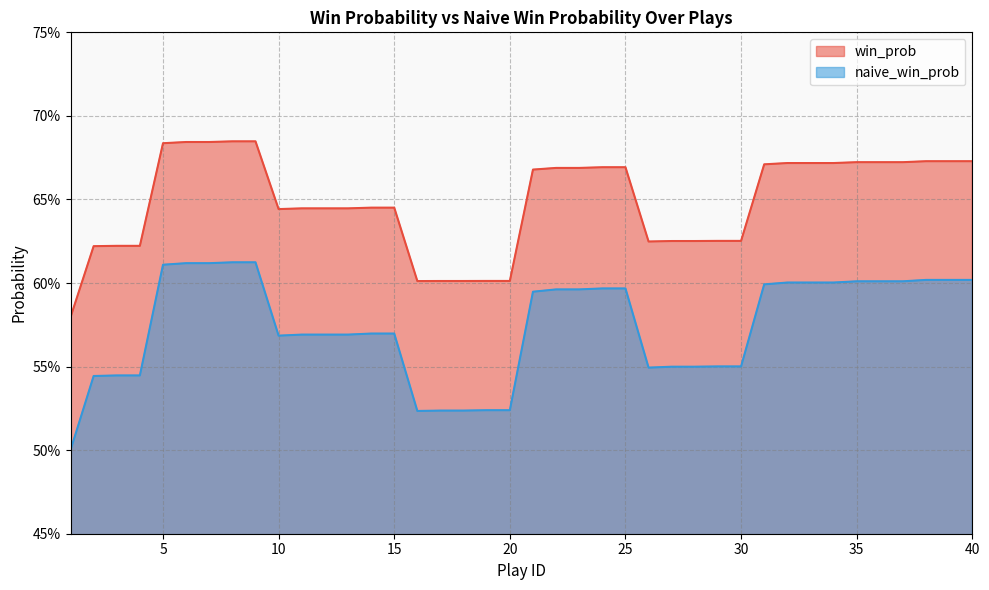

Which series has the largest total across all categories?

win_prob